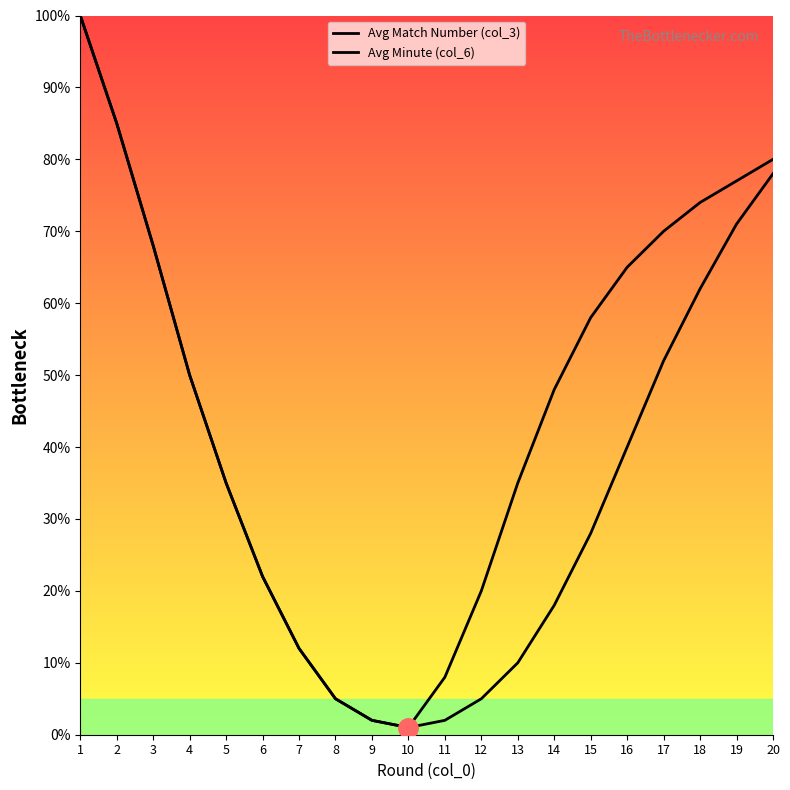

Is it true that Avg Minute (col_6) equals 50 at 4?

True